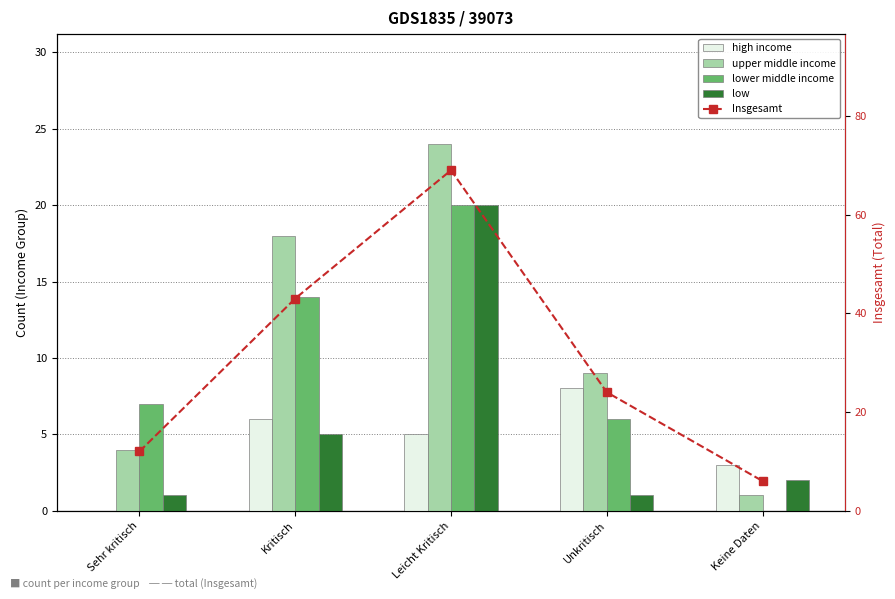

How many groups of bars are there?

5